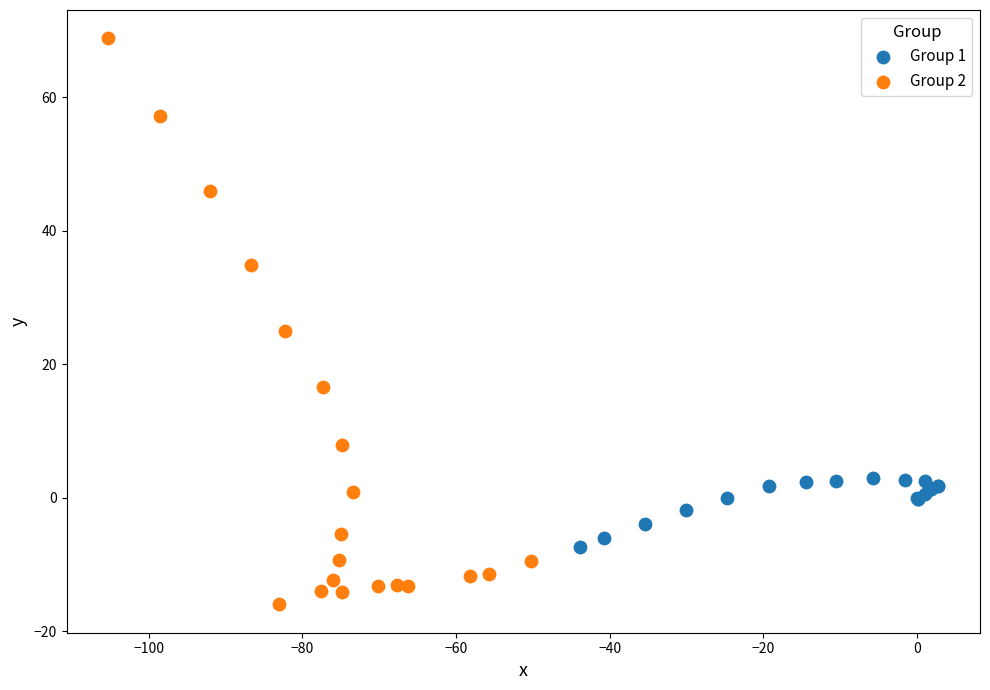

Which series has the largest Y range (max minus min)?

Group 2